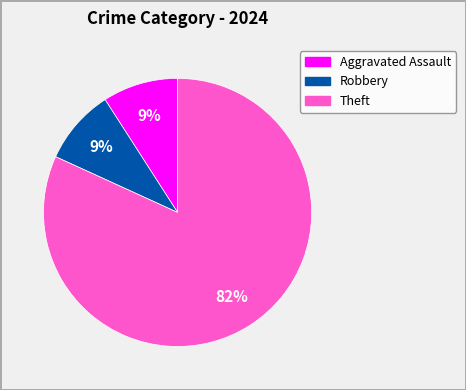

Count the number of slices in the pie.

3